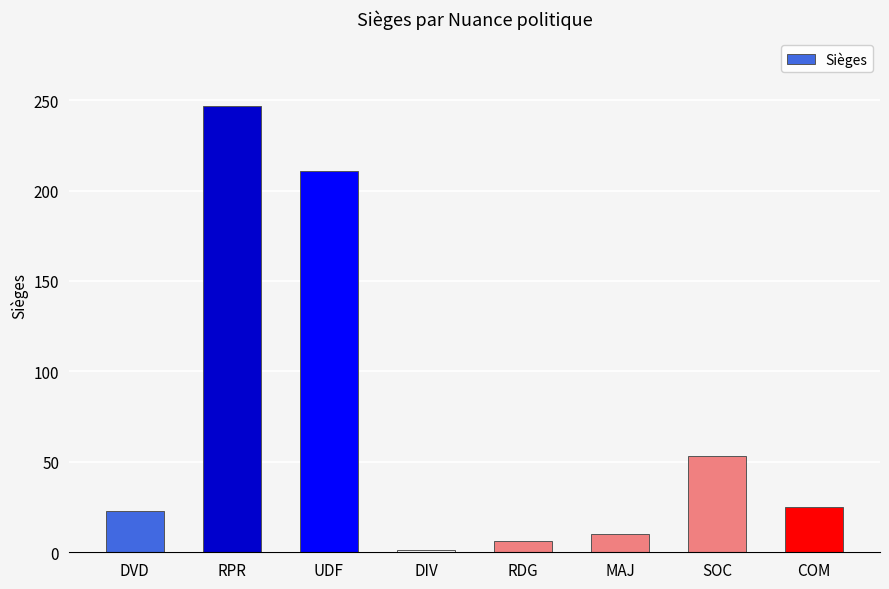

What is the label of the 5th bar from the right?

DIV